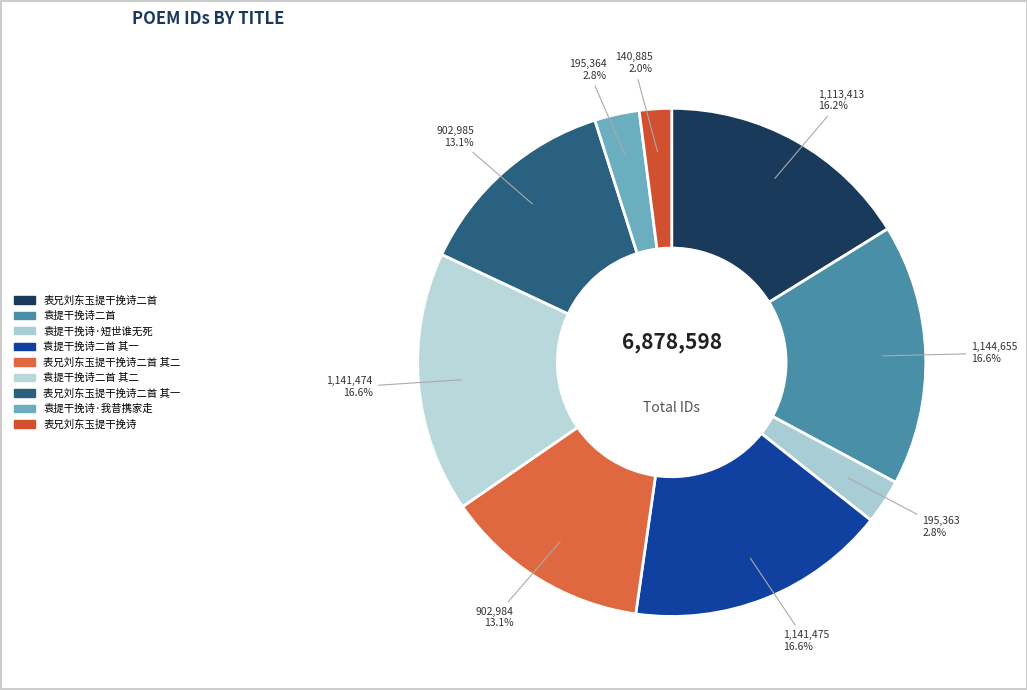

To the nearest percent, what portion does 袁提干挽诗·我昔携家走 represent?

3%